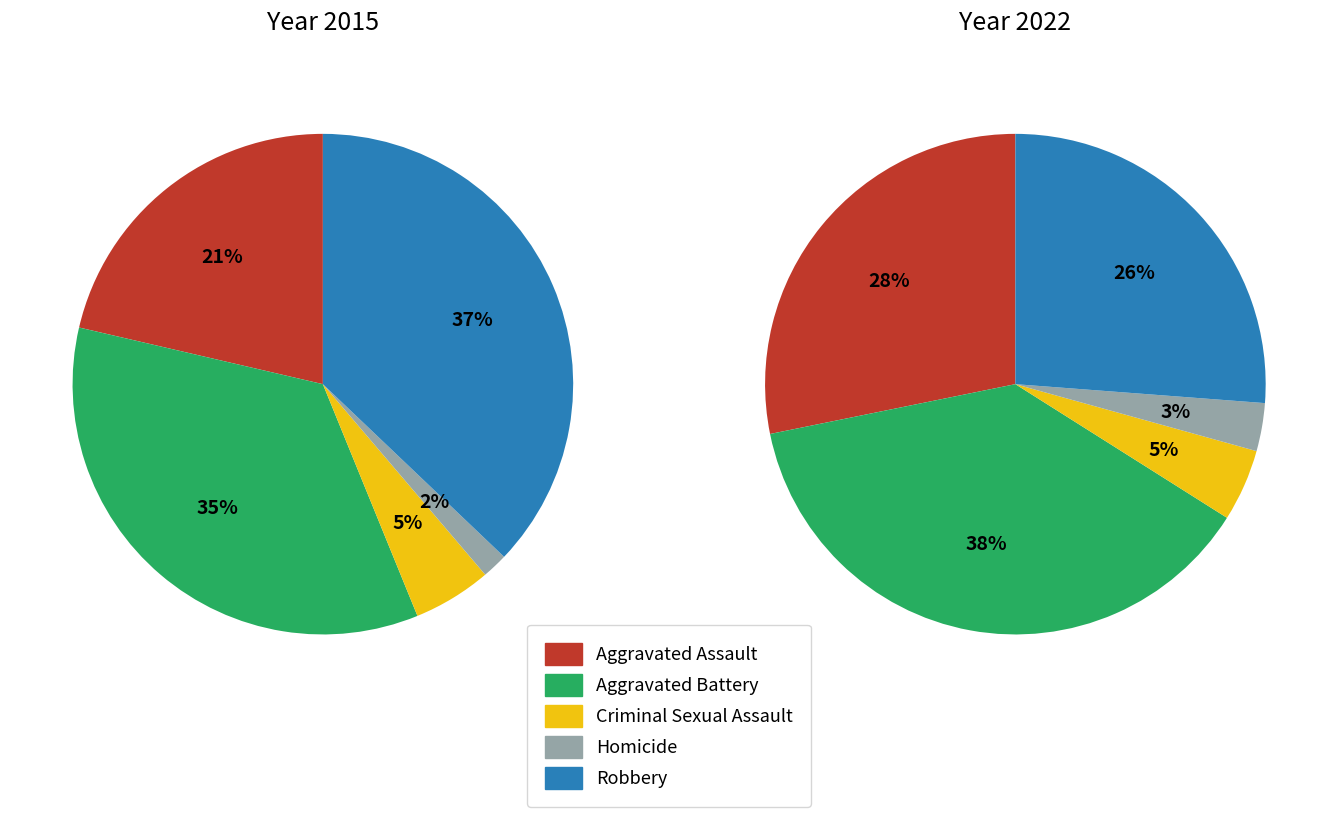

What is the largest slice in the pie chart?

values_2022